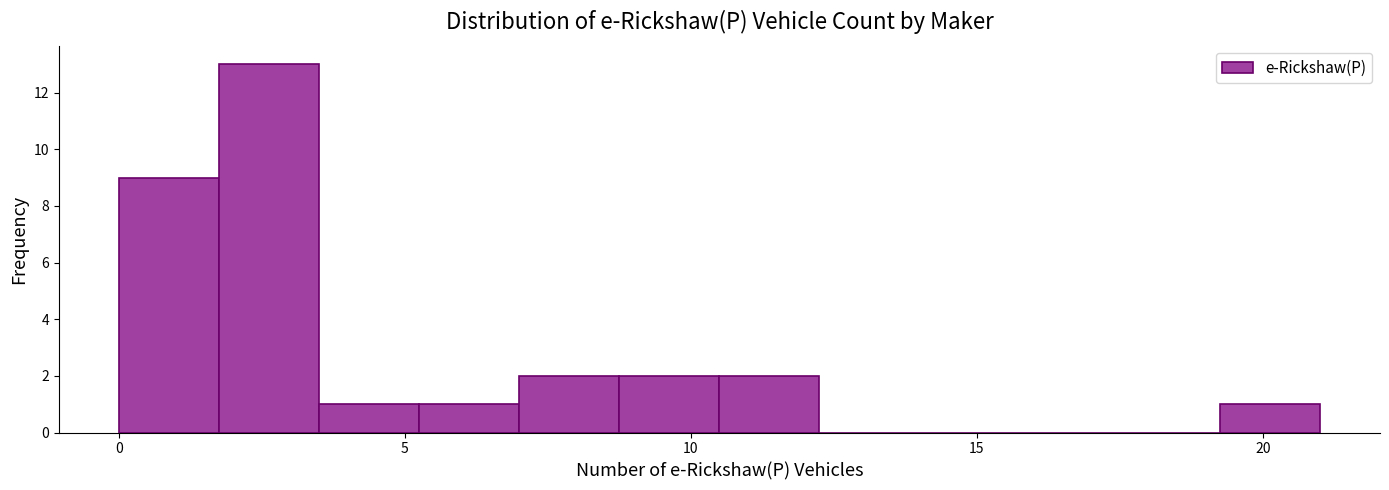

Around what value on the x-axis is the tallest bar? Give the approximate position of its centre, as read against the axis.

2.5